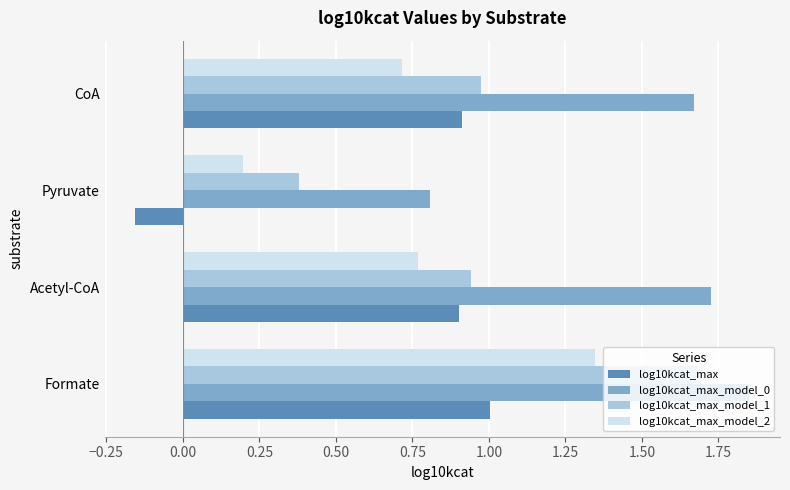

What is the sum of the log10kcat_max_model_0 values at CoA and Pyruvate?

2.5